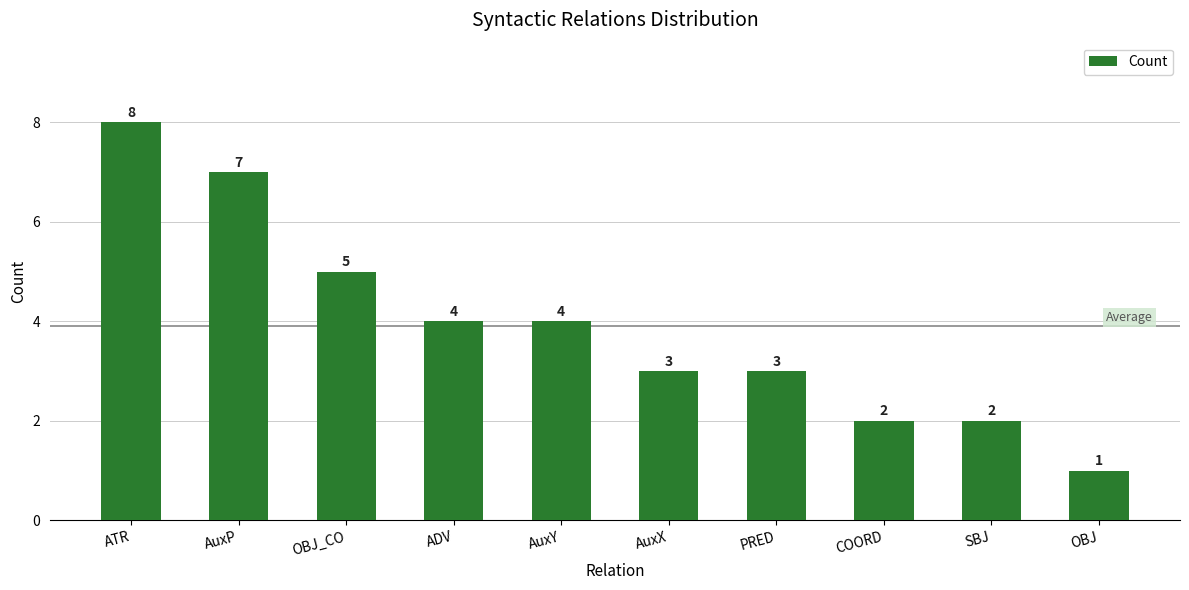

Where does the data first go above 4?

ATR